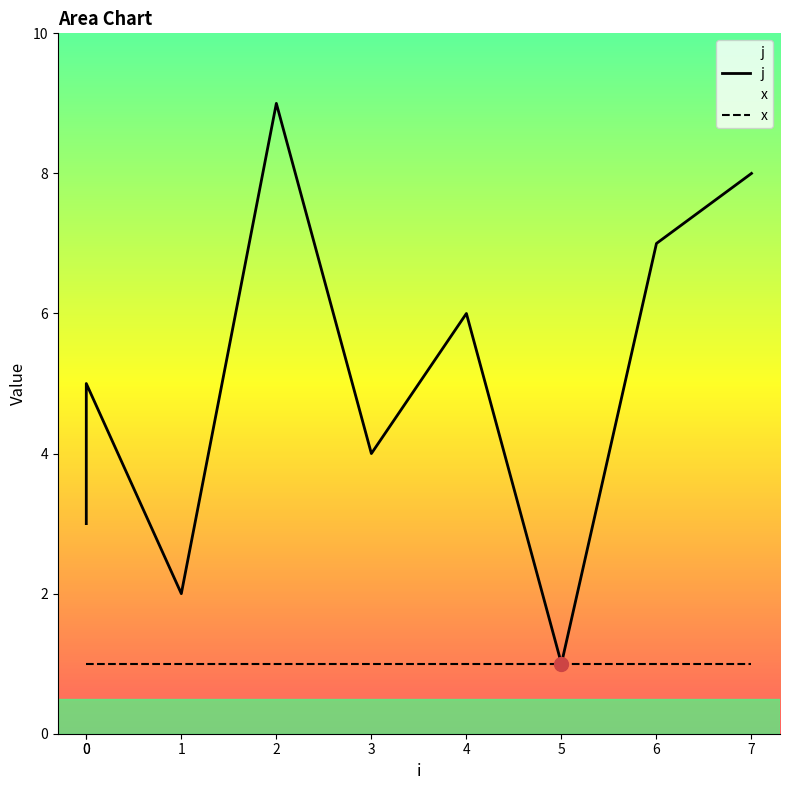

Rank the categories by j value from lowest to highest.

5, 1, 0, 3, 0, 4, 6, 7, 2